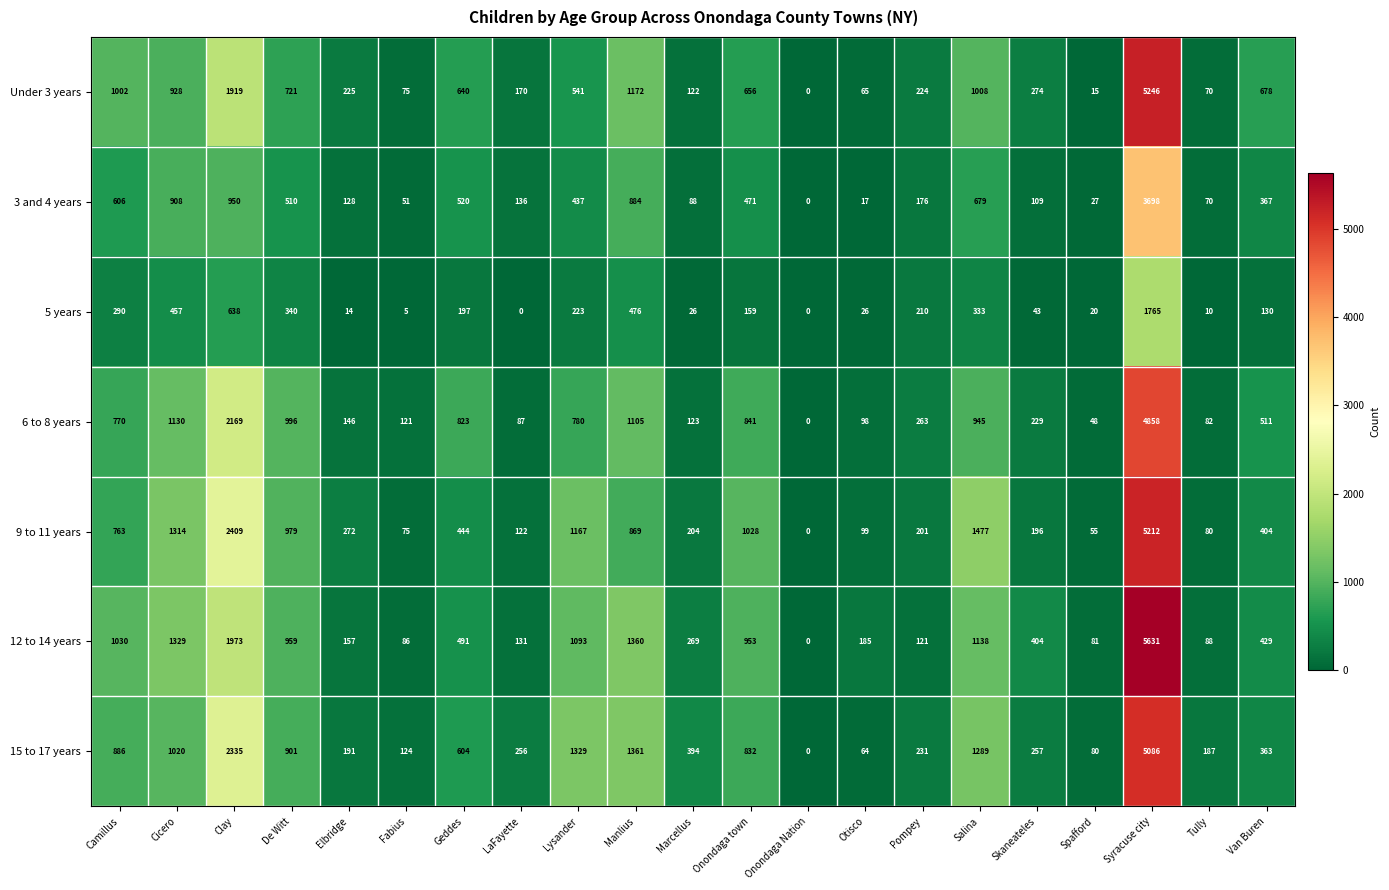

True or false: 6 to 8 years has a value of 471 at Pompey.

False